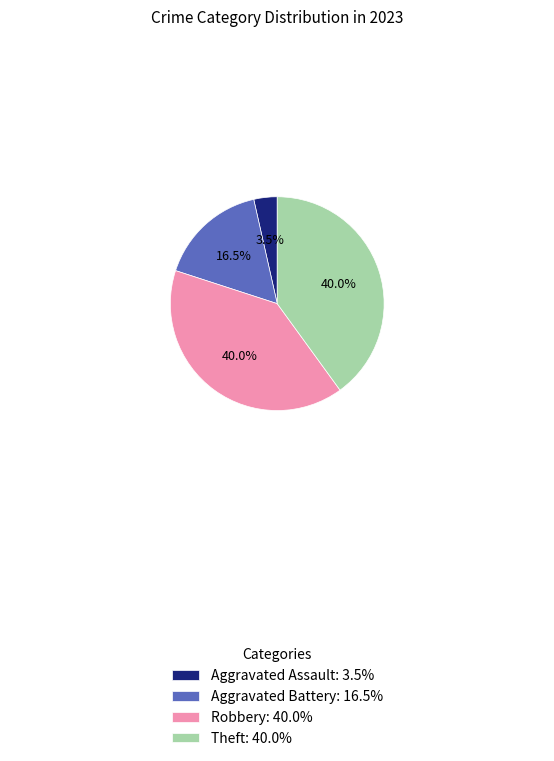

The Aggravated Battery slice represents 10% of the pie. True or false?

False